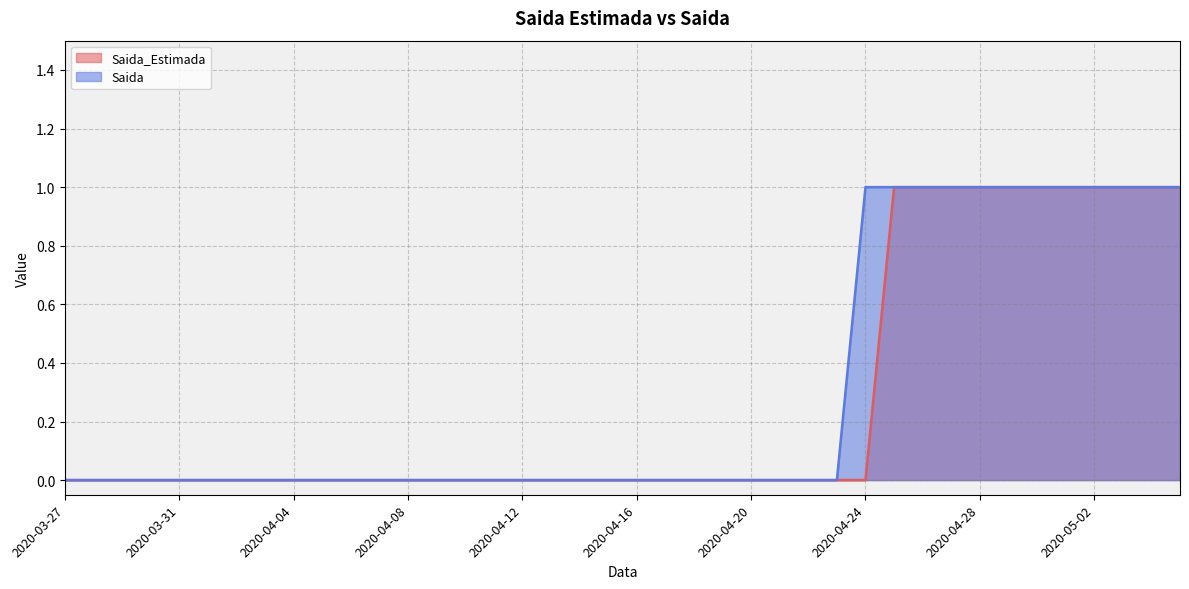

Is the value of Saida_Estimada at 2020-04-23 greater than the value of Saida at 2020-04-29?

No